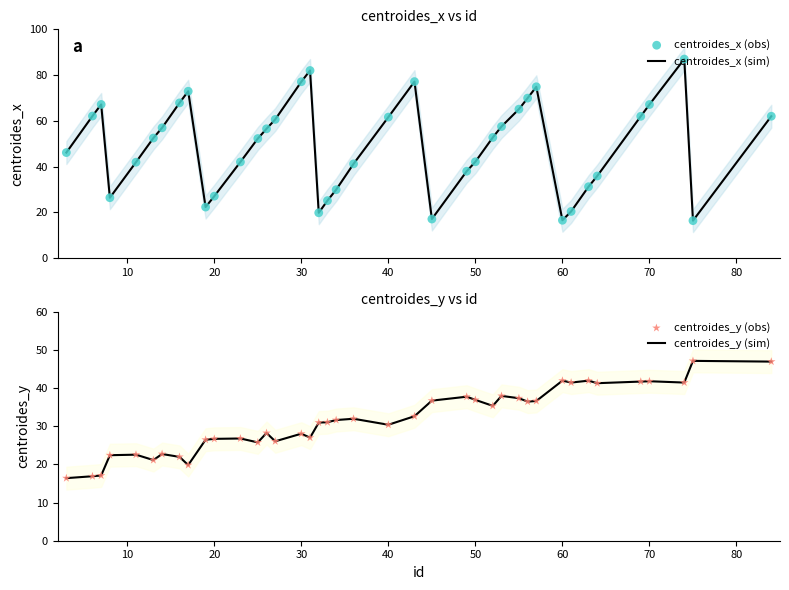

Which series reaches the minimum Y coordinate?

centroides_x (sim)